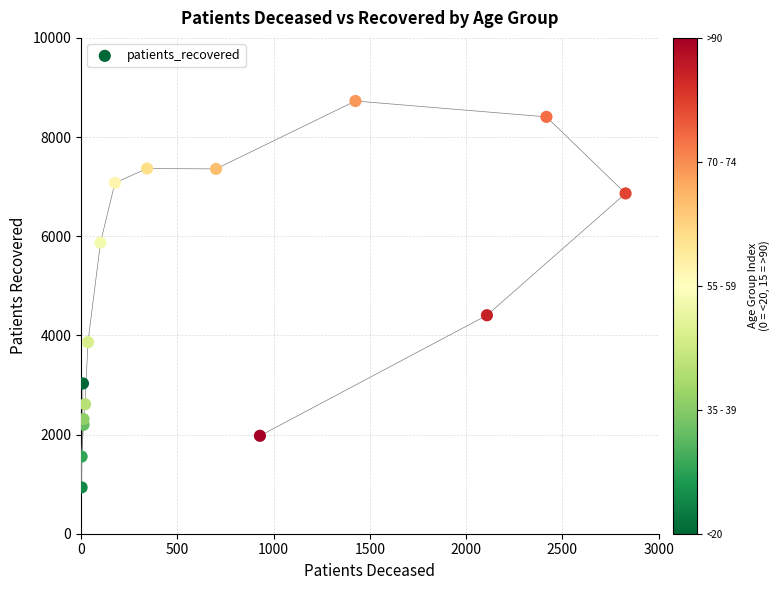

What Y value in the scatter plot is closest to 4830?

4406